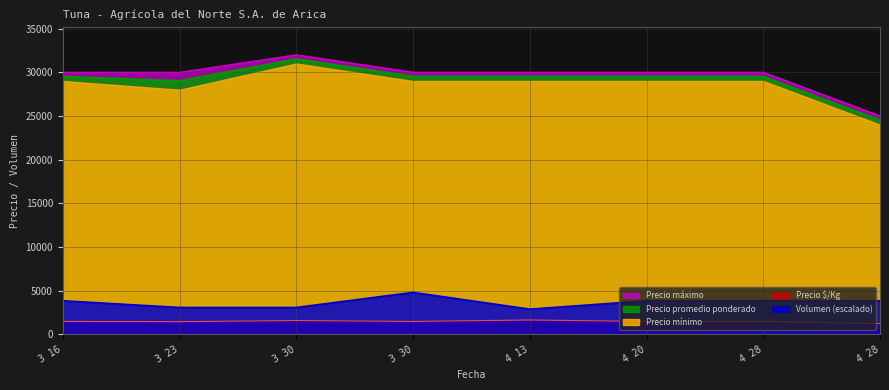

True or false: Precio $/Kg has more than 2 points higher than both neighbors.

False